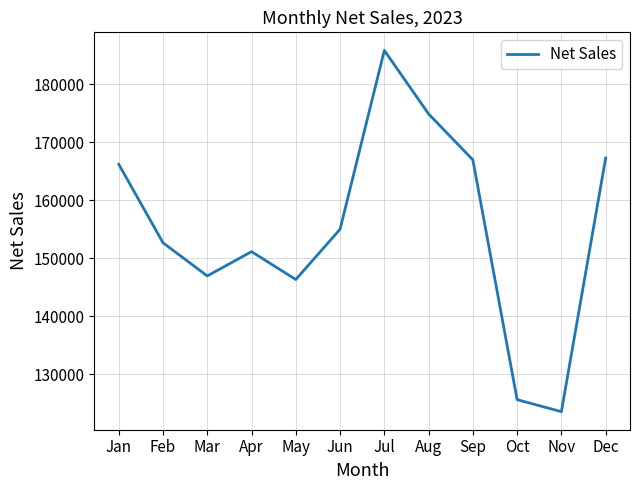

What is the difference between the maximum and minimum values?

62353